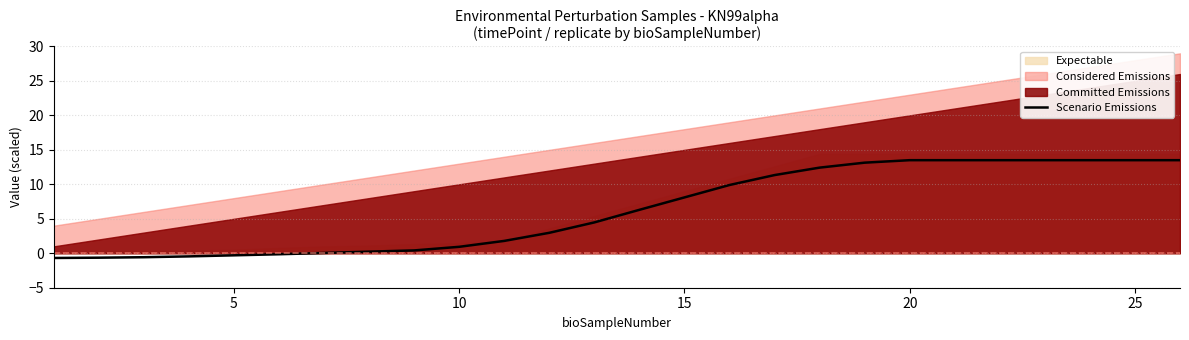

How many data points are above 6?

13